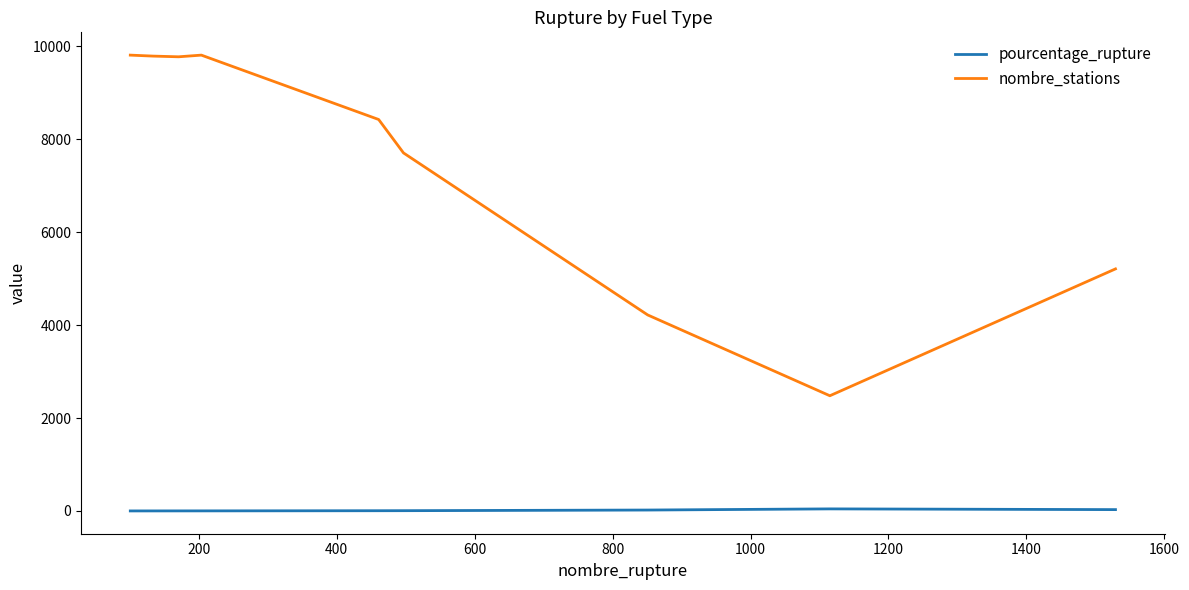

What is the maximum value for pourcentage_rupture?

45.0